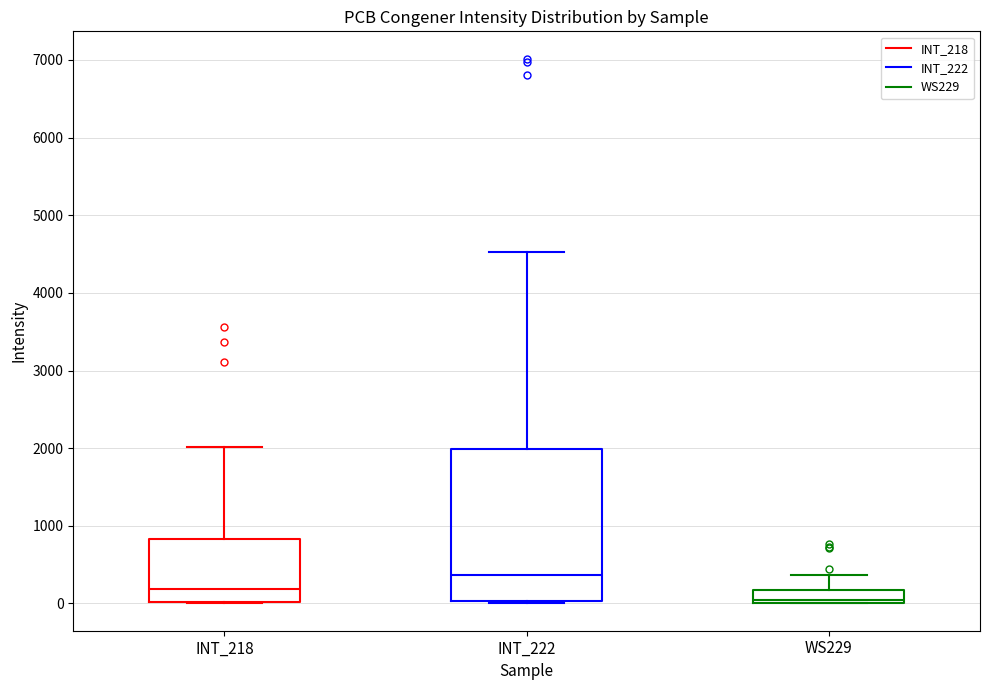

Reading left to right, read every box against the y-axis: the position of its median line, the range the box covers, and the ends of its whiskers. The values are not printed on the chart, so give them approximately, as read against the axis.

INT_218: median 200, box 0 to 800, whiskers 0 to 2000
INT_222: median 400, box 0 to 2000, whiskers 0 to 4500
WS229: median 0 (just above the box's lower edge), box 0 to 200, whiskers 0 to 400